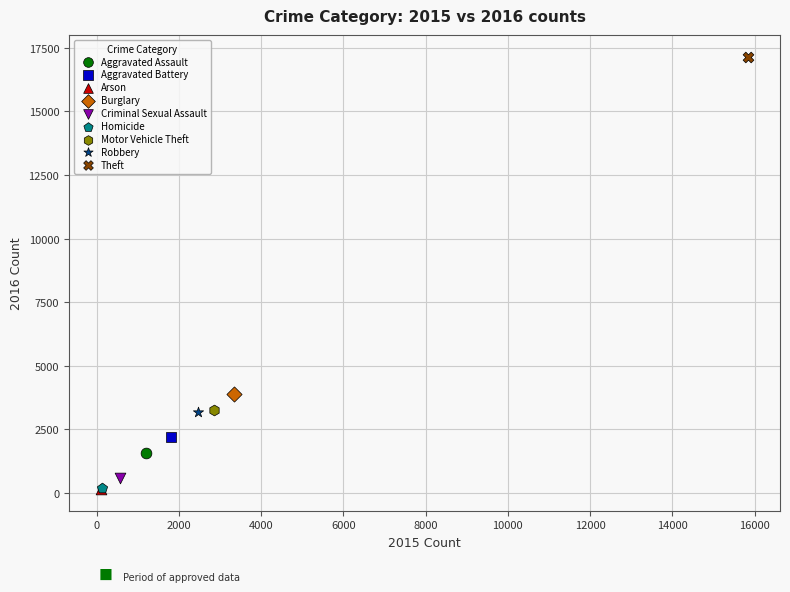

What are all the series names shown in the legend?

Aggravated Assault, Aggravated Battery, Arson, Burglary, Criminal Sexual Assault, Homicide, Motor Vehicle Theft, Robbery, Theft